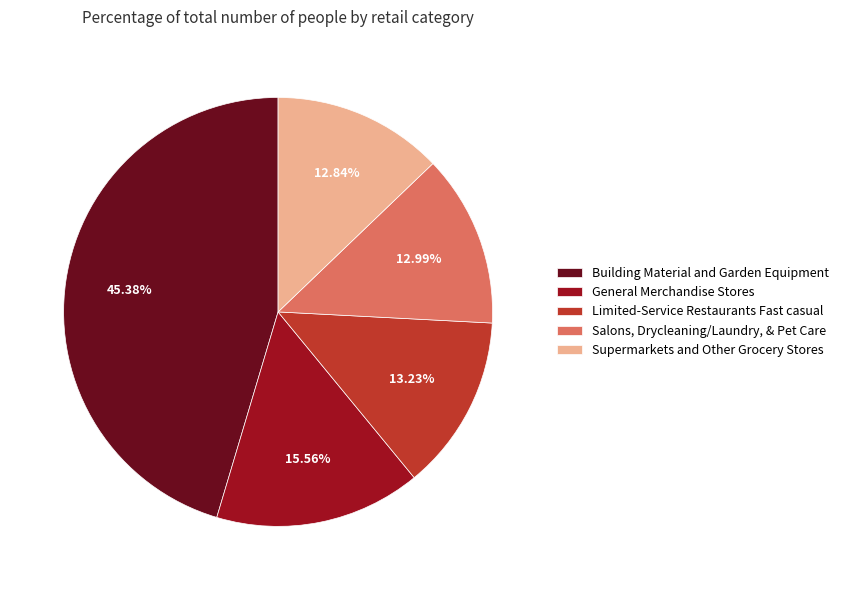

Combined, what portion of the pie is General Merchandise Stores and Building Material and Garden Equipment?

60.9%